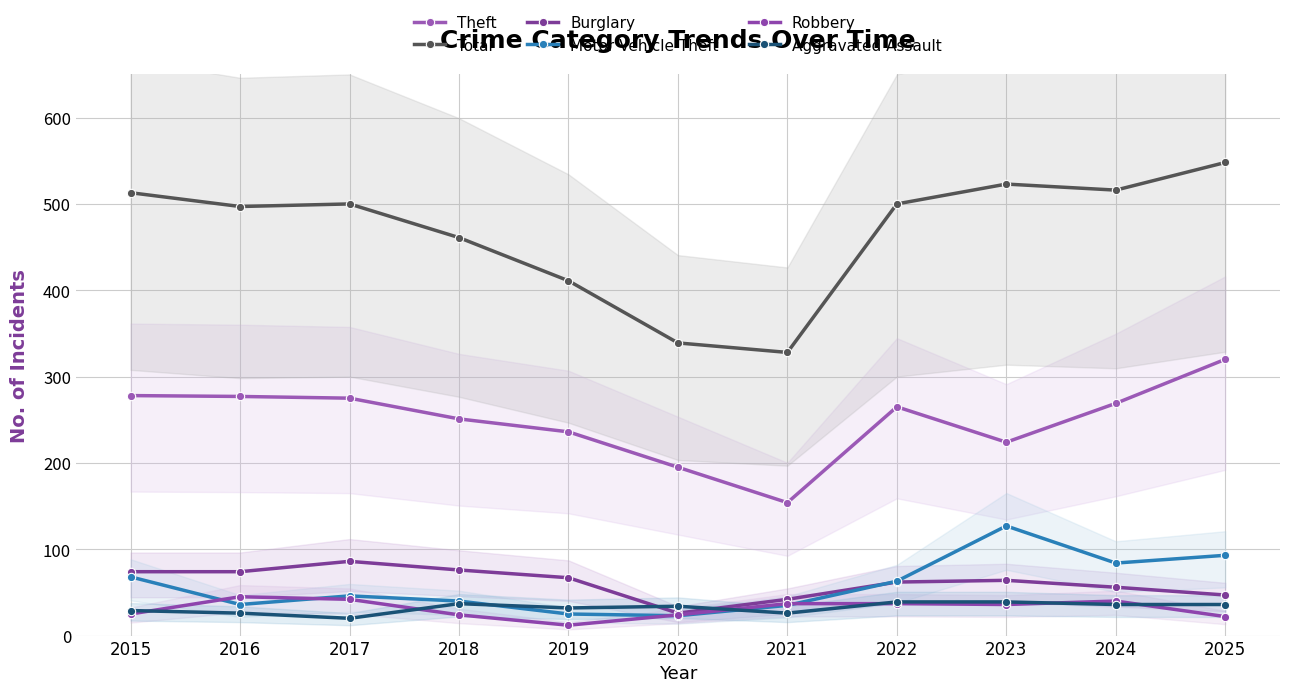

What is the difference between the highest and lowest values at 2025?

526